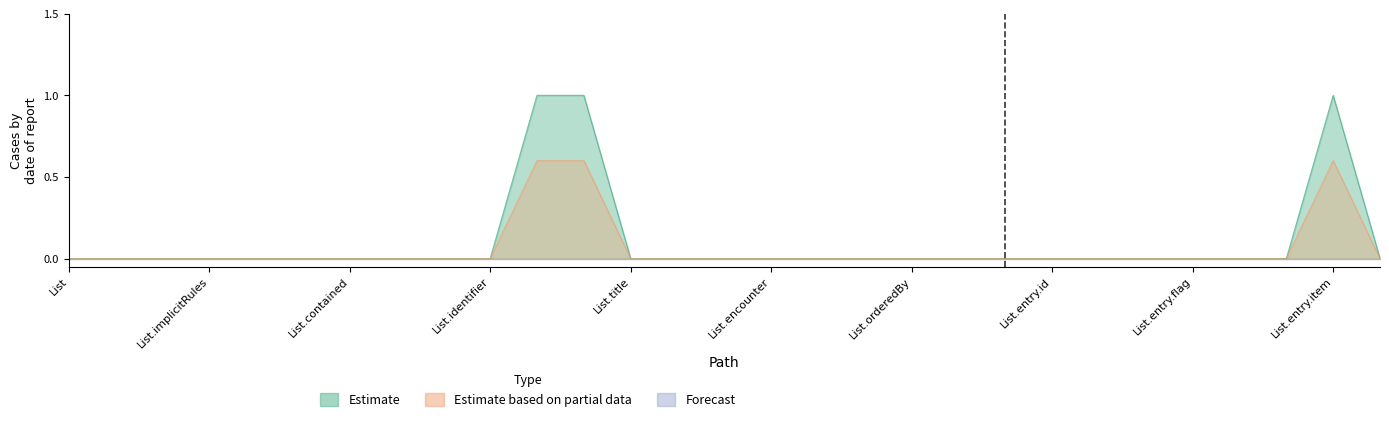

What is the label of the 28th point from the left?

List.entry.item